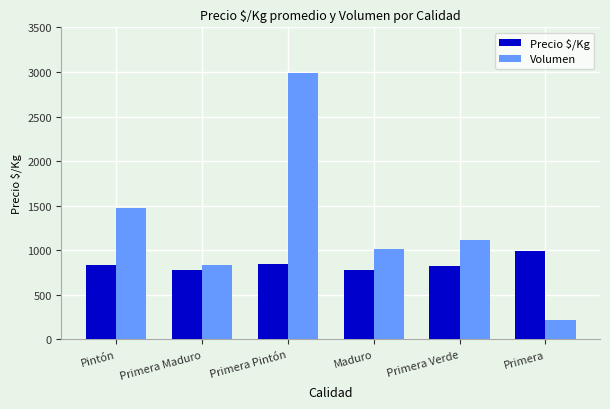

Rank the series at Primera Pintón from lowest to highest value.

Precio $/Kg, Volumen